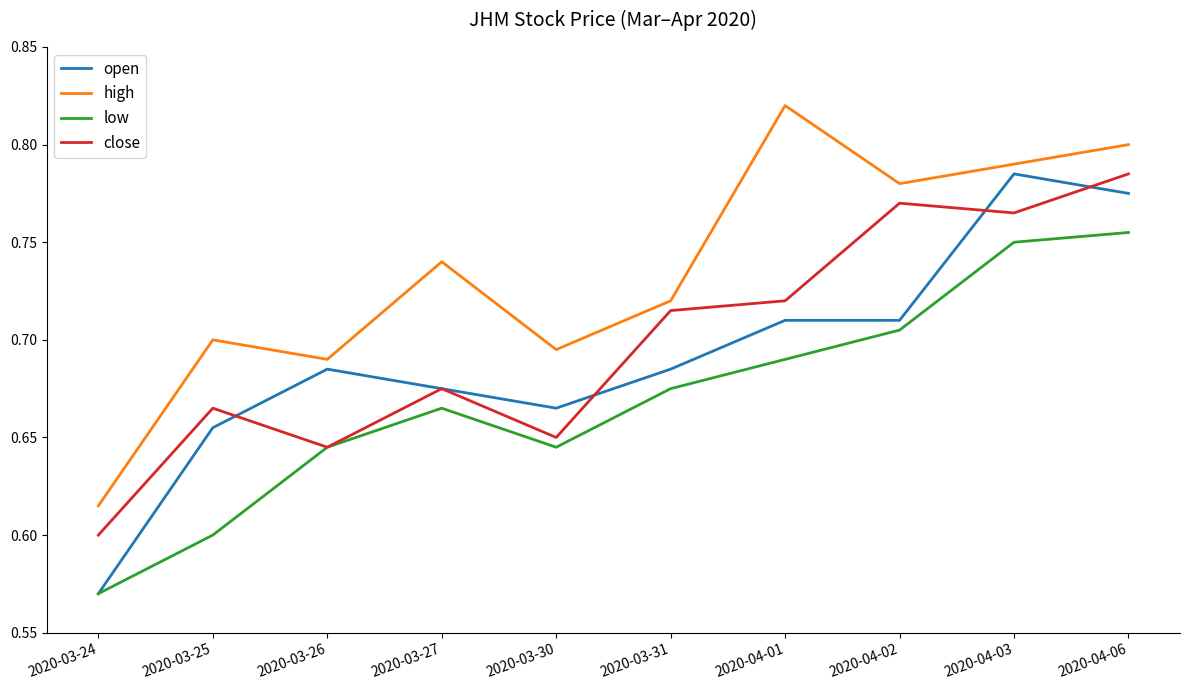

Which category has the highest value in the close series?

2020-04-06